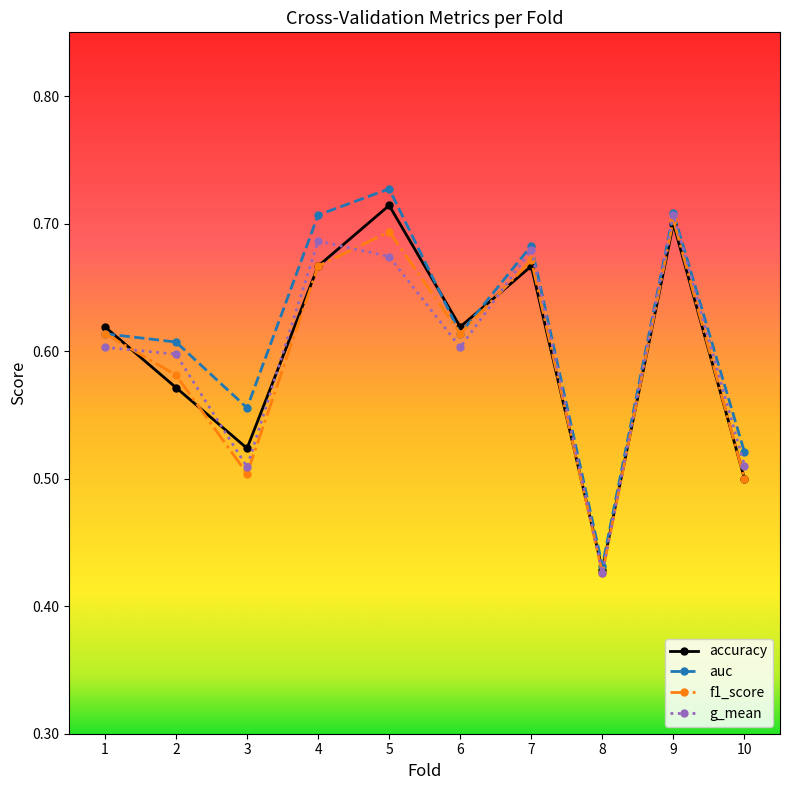

How many distinct data groups are displayed?

4